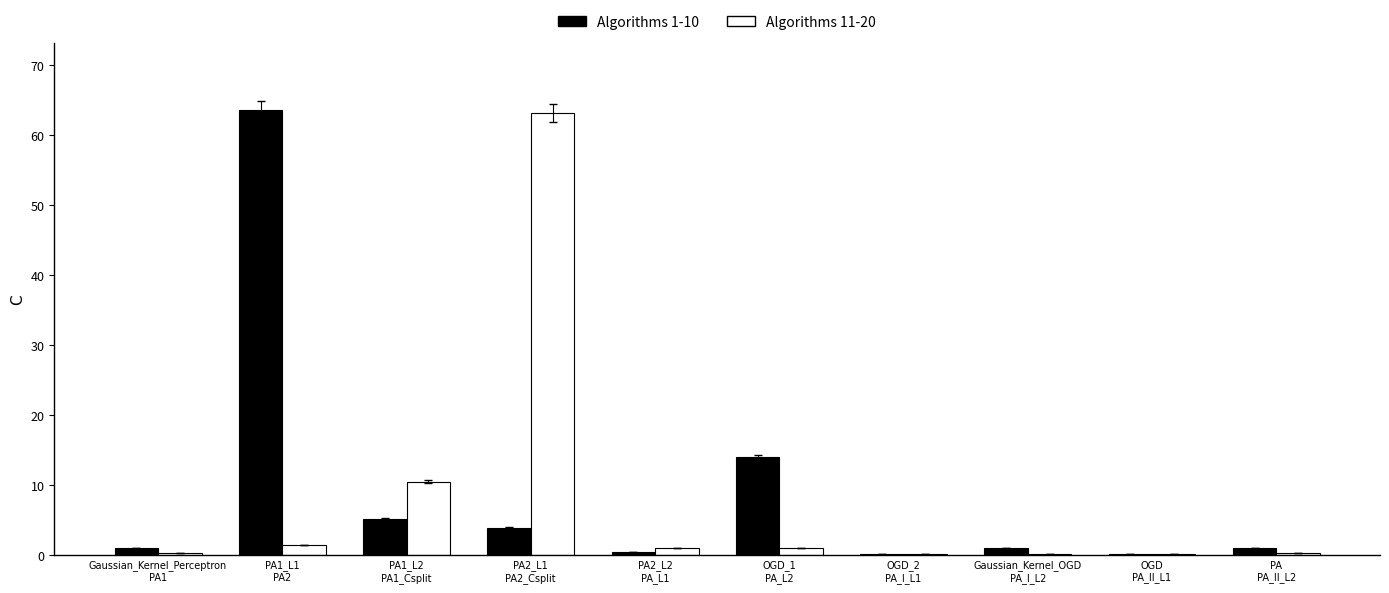

What is the sum of all Algorithms 1-10 values?

90.1